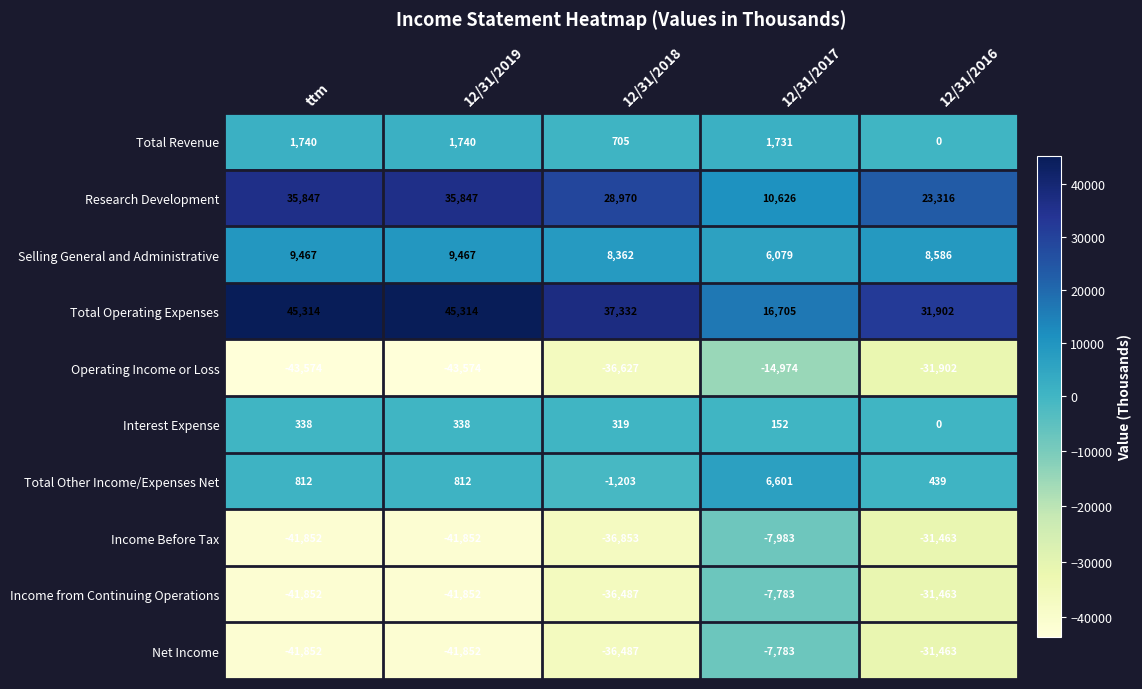

Is it true that Research Development equals 61098 at 12/31/2019?

False